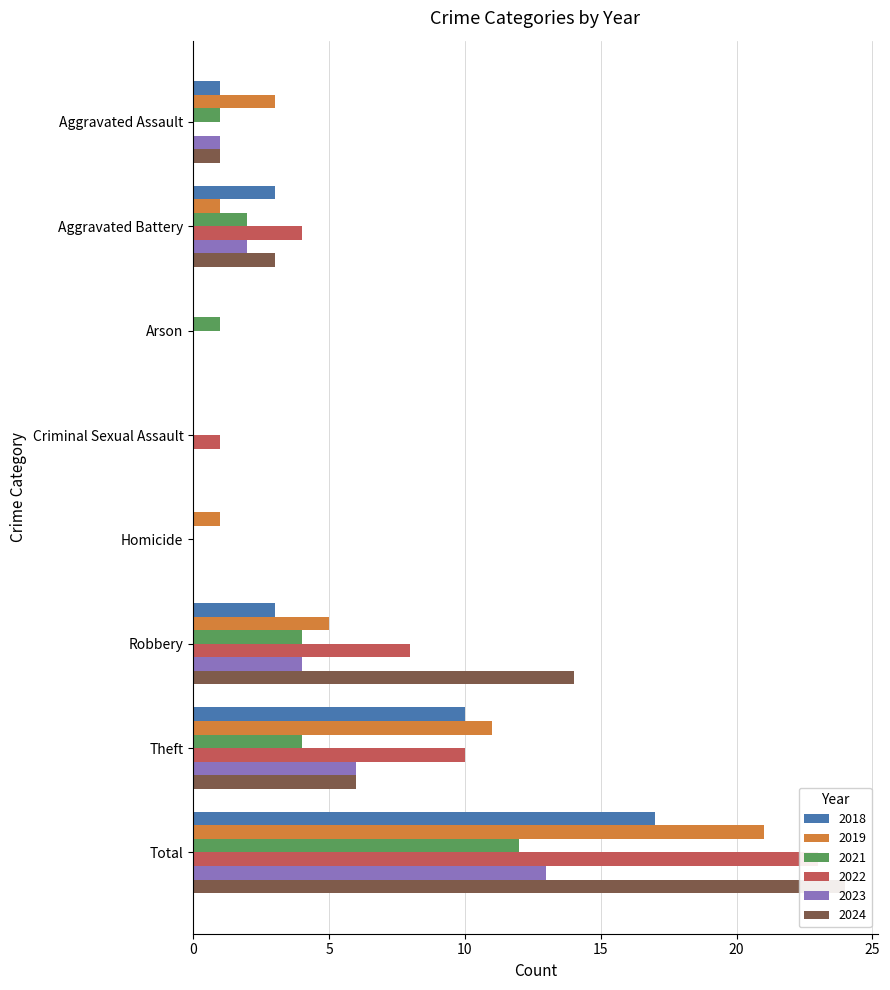

Rank the series by their maximum value, from lowest to highest.

2021, 2023, 2018, 2019, 2022, 2024